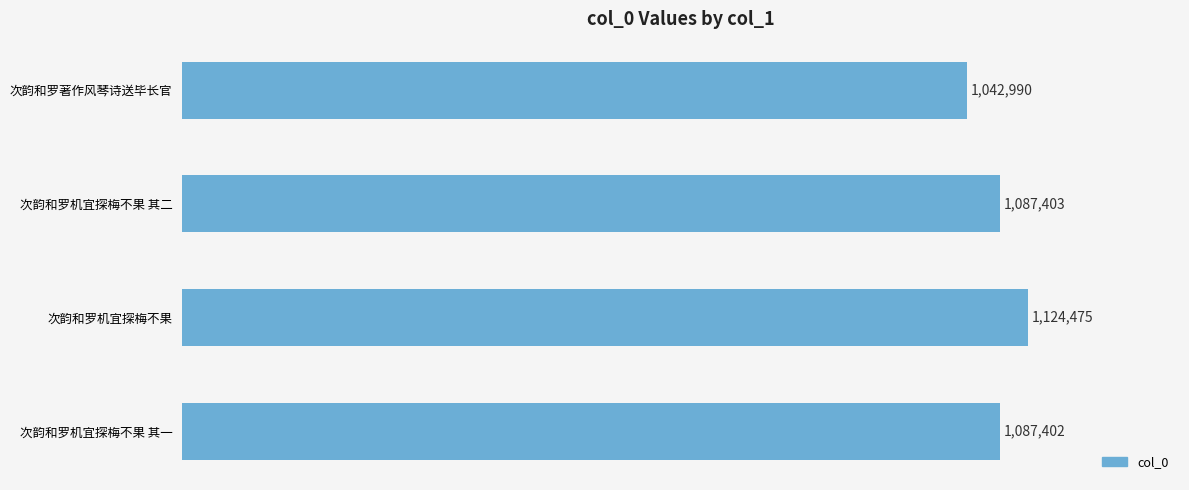

What is the smallest value displayed?

1042990